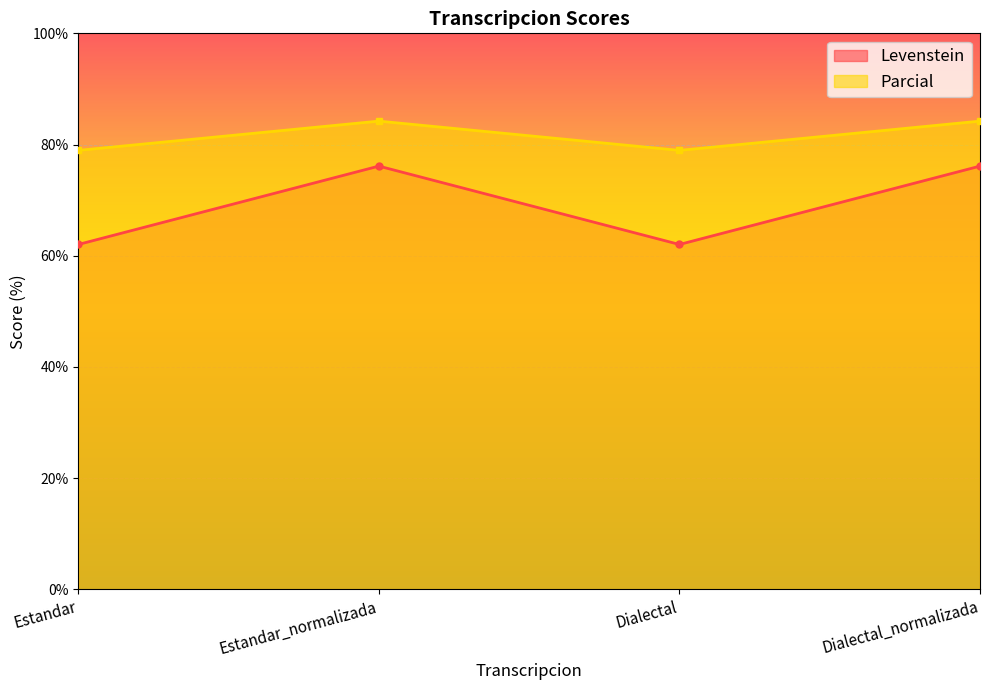

In Levenstein, how many points are higher than both neighbors (excluding endpoints)?

1